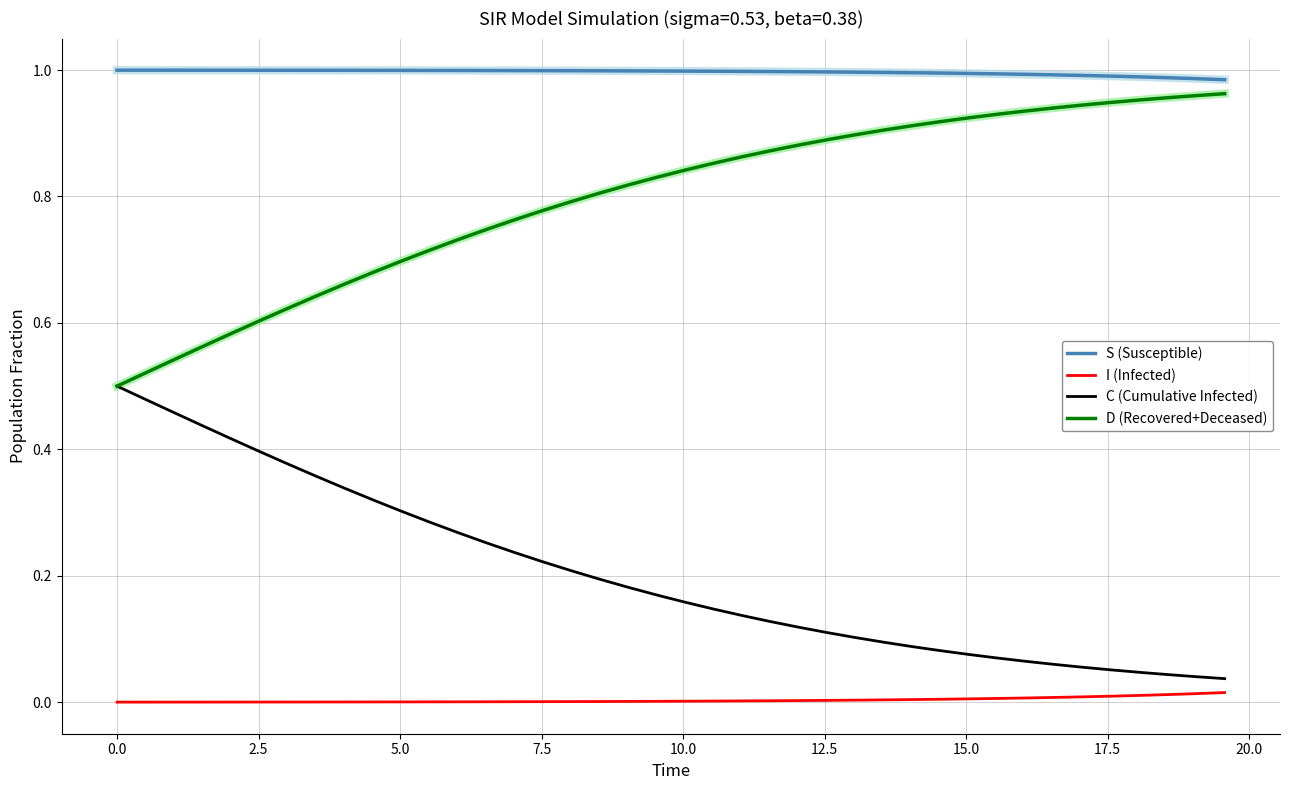

What are all the series names shown in the legend?

S (Susceptible), I (Infected), C (Cumulative Infected), D (Recovered+Deceased)